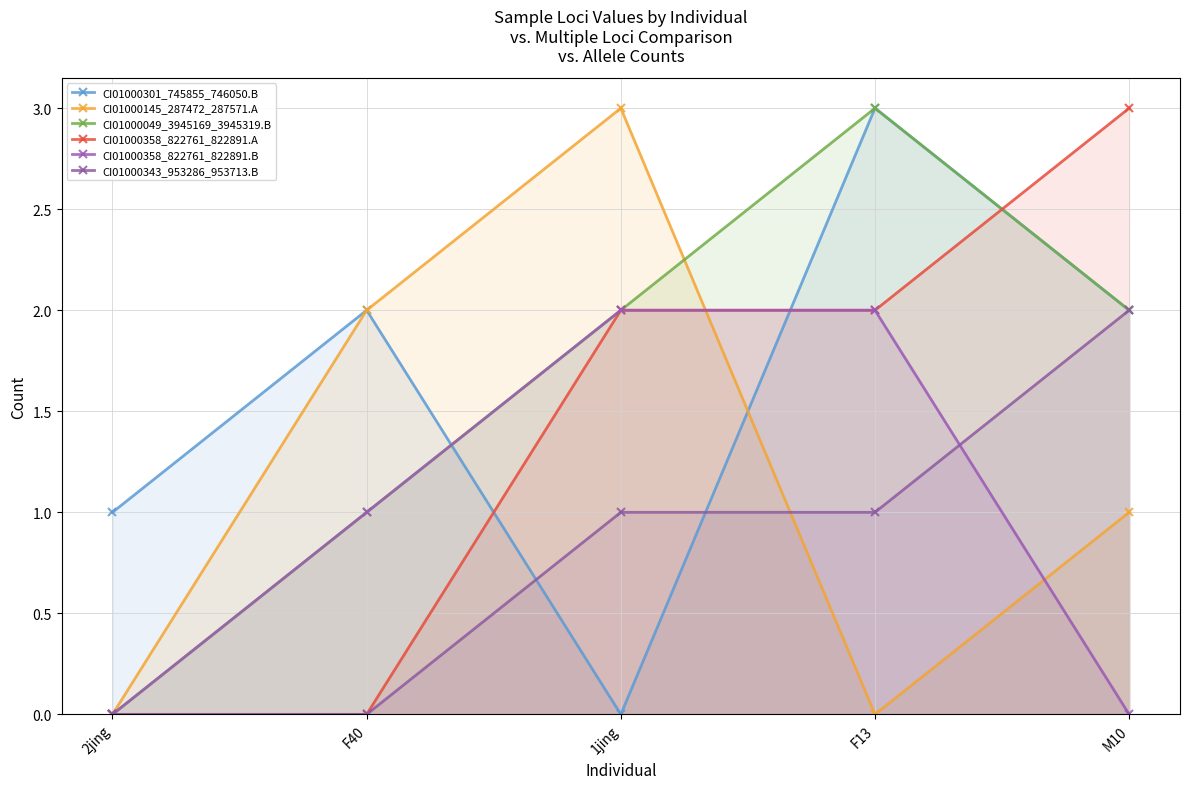

The CI01000049_3945169_3945319.B series shows -2 at 2jing. True or false?

False